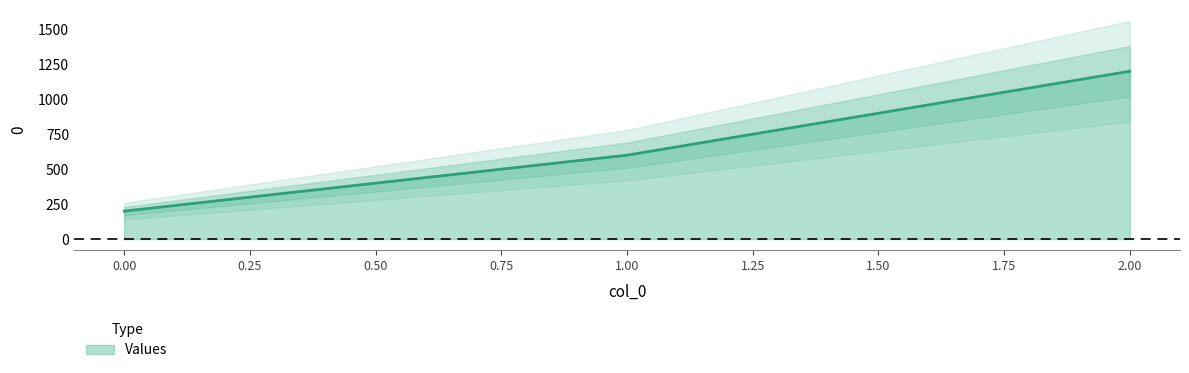

The chart shows a value of 600 at 1. True or false?

True